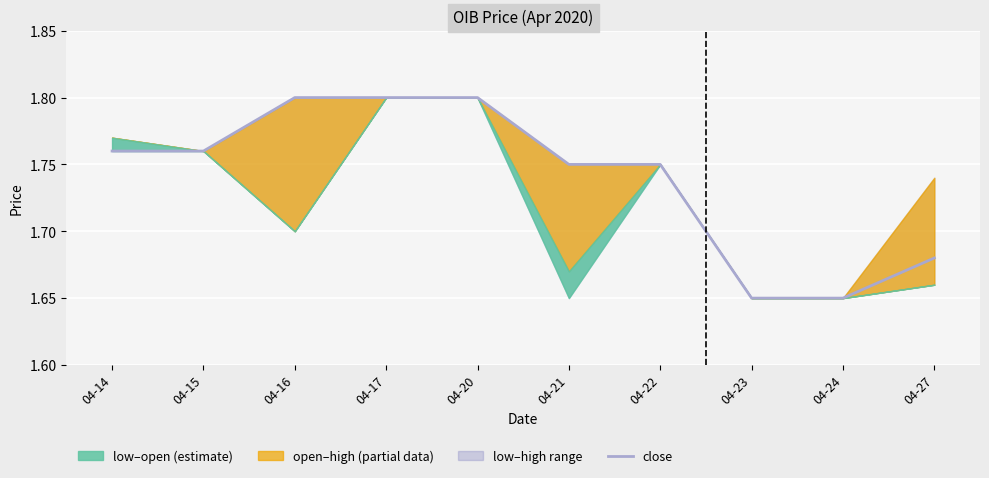

What is the change in value from 04-20 to 04-21?

-0.1